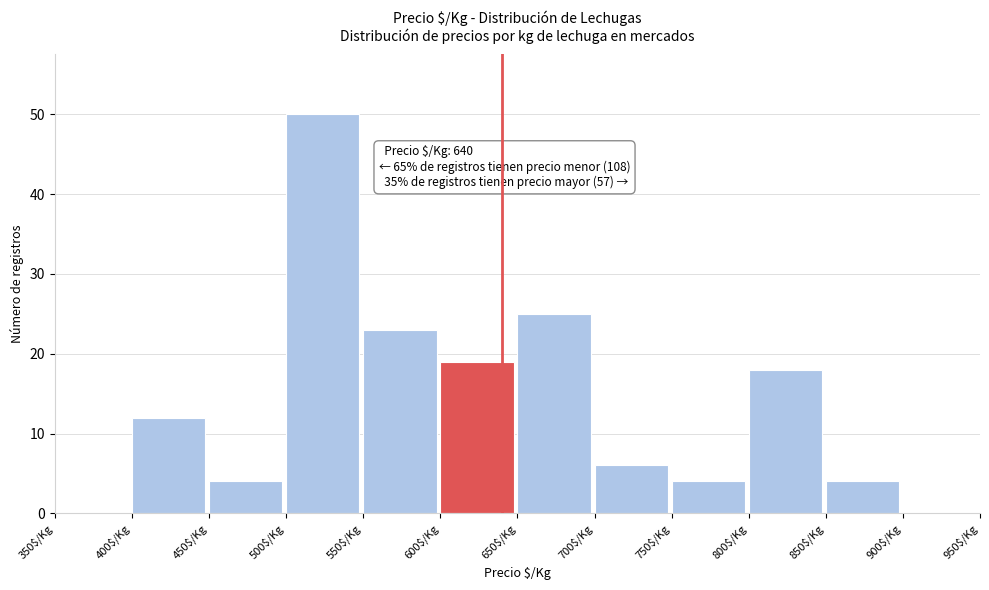

Over which range of the x-axis is the bar tallest?

500 to 550